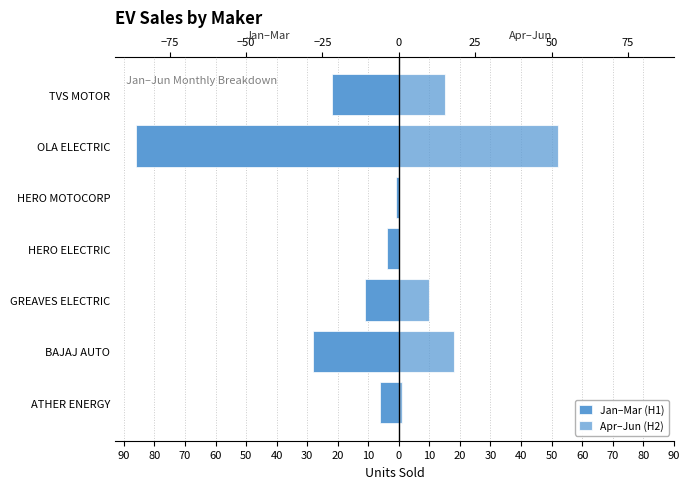

How many bars are there in each group?

2